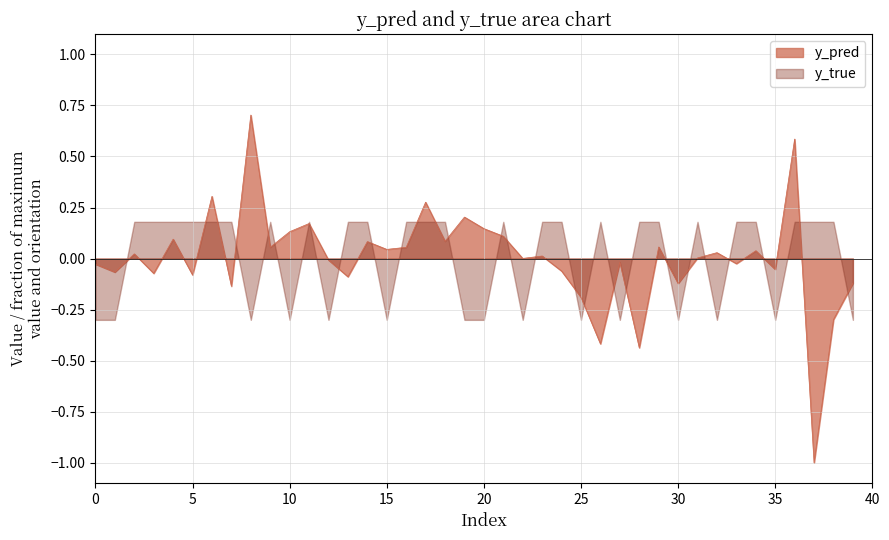

The value of y_pred at 5 is -0.0. True or false?

False